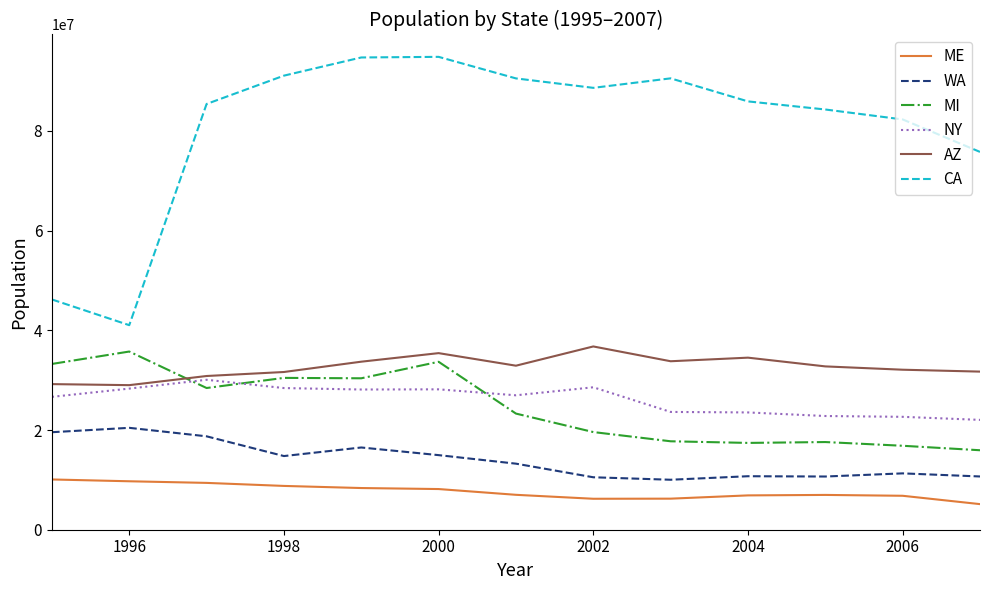

Which series has the largest range (max minus min)?

CA